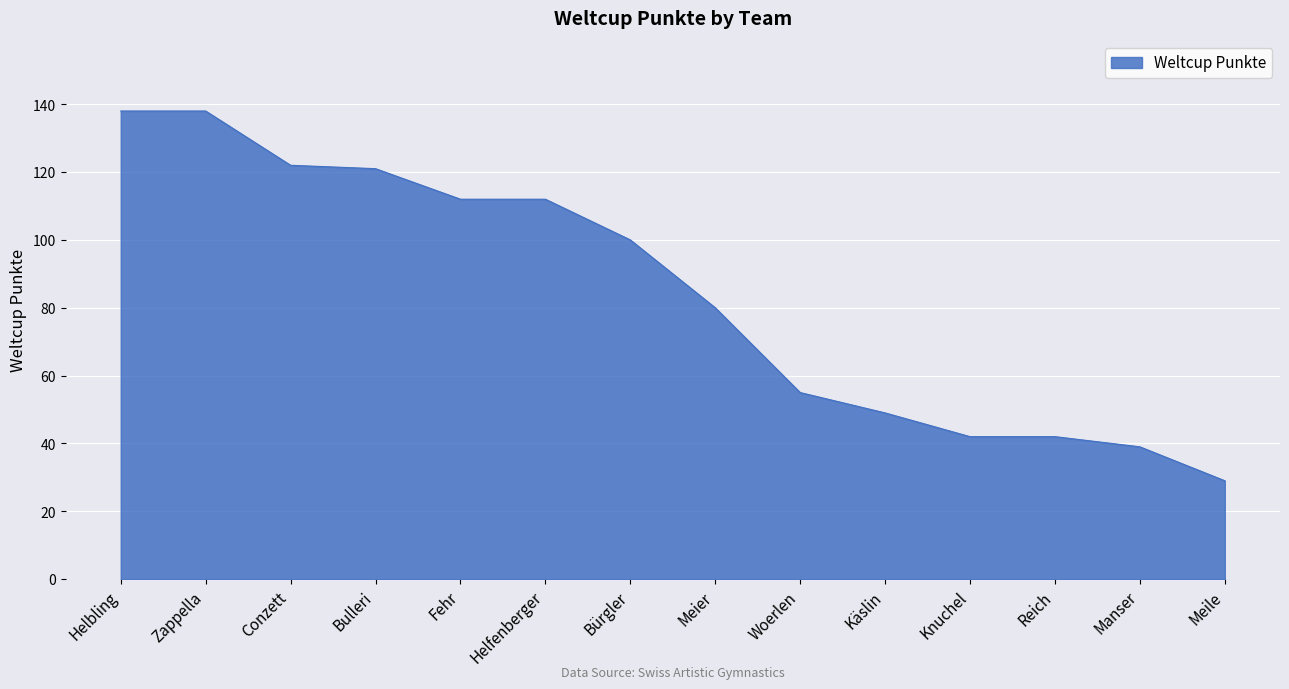

How many lines are shown in the chart?

1